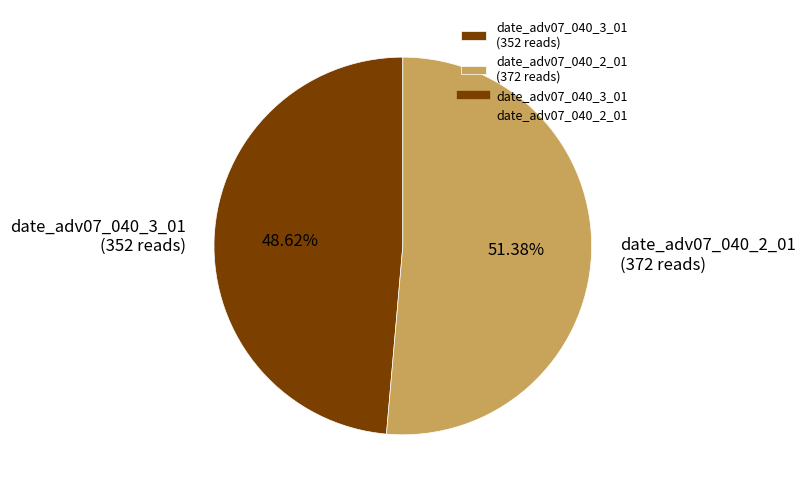

To the nearest percent, what is the average slice percentage?

50%